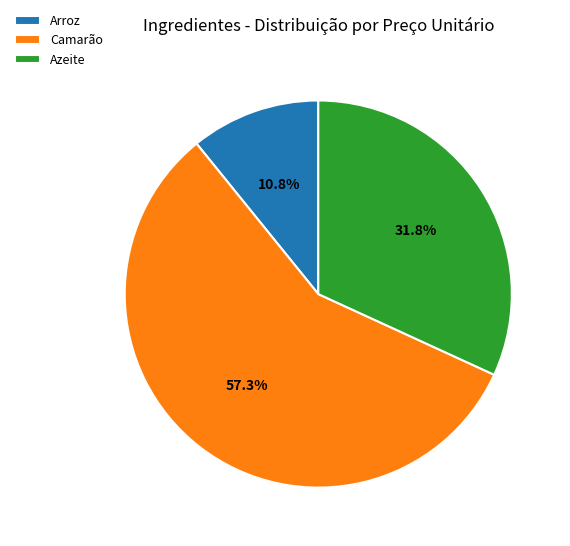

Is it true that Camarão is 67% of the pie?

False